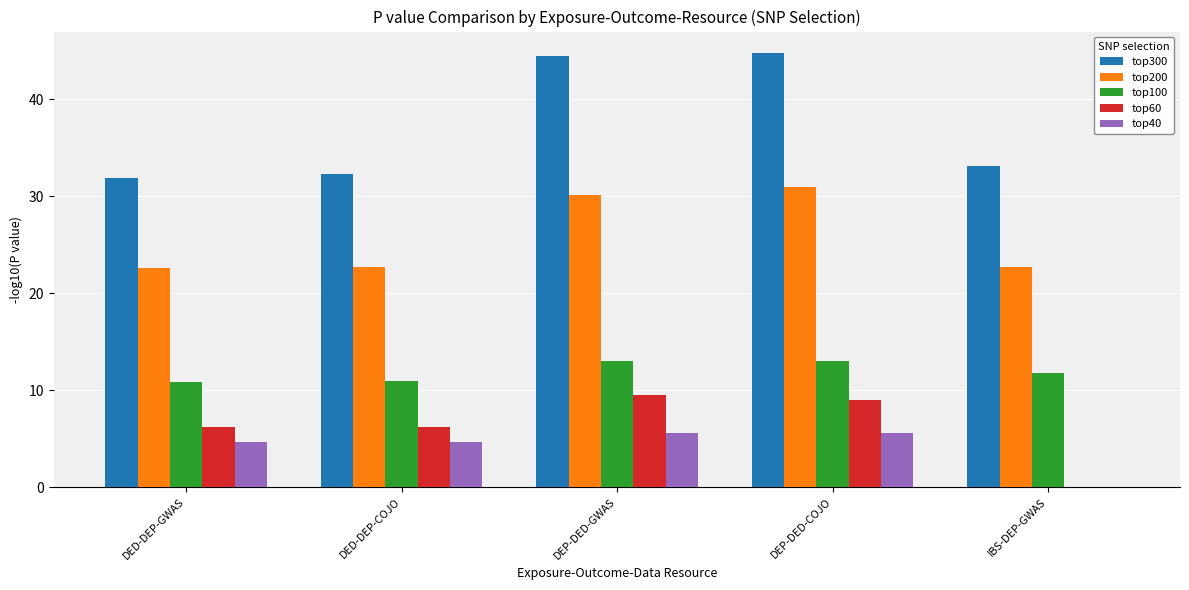

What value does the top200 series have at DED-DEP-GWAS?

22.6